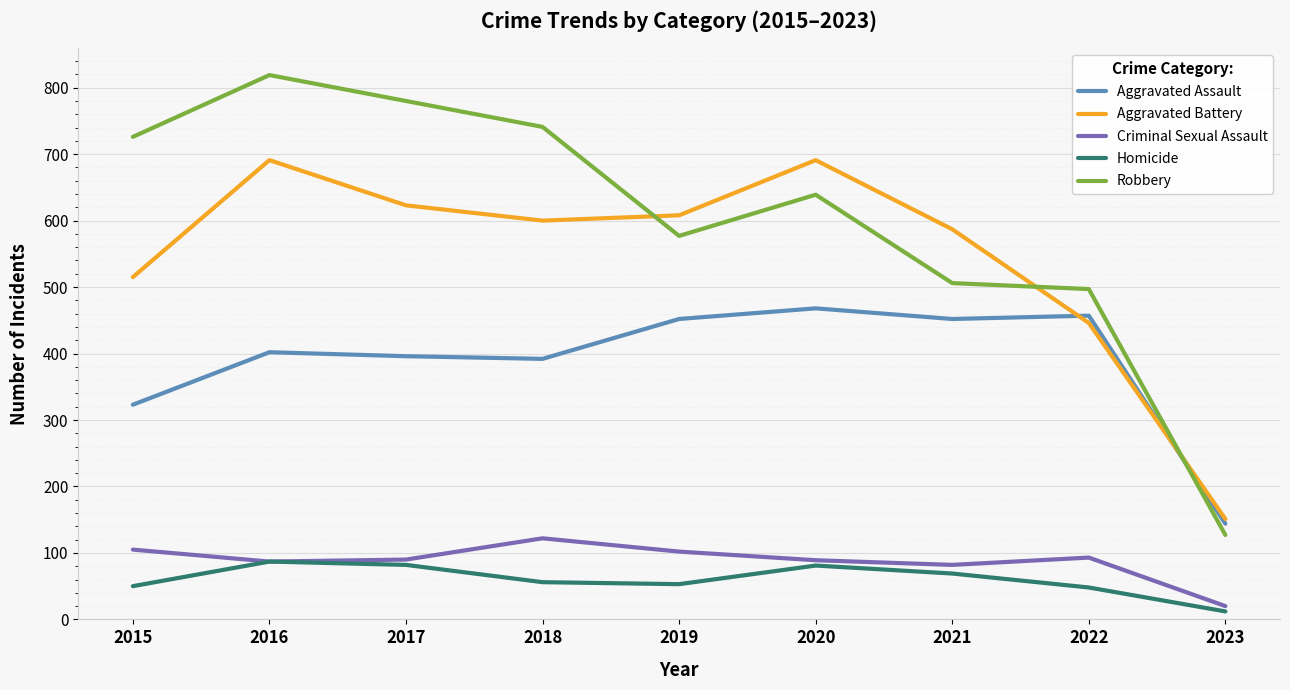

True or false: Homicide and Aggravated Assault cross at least once.

False